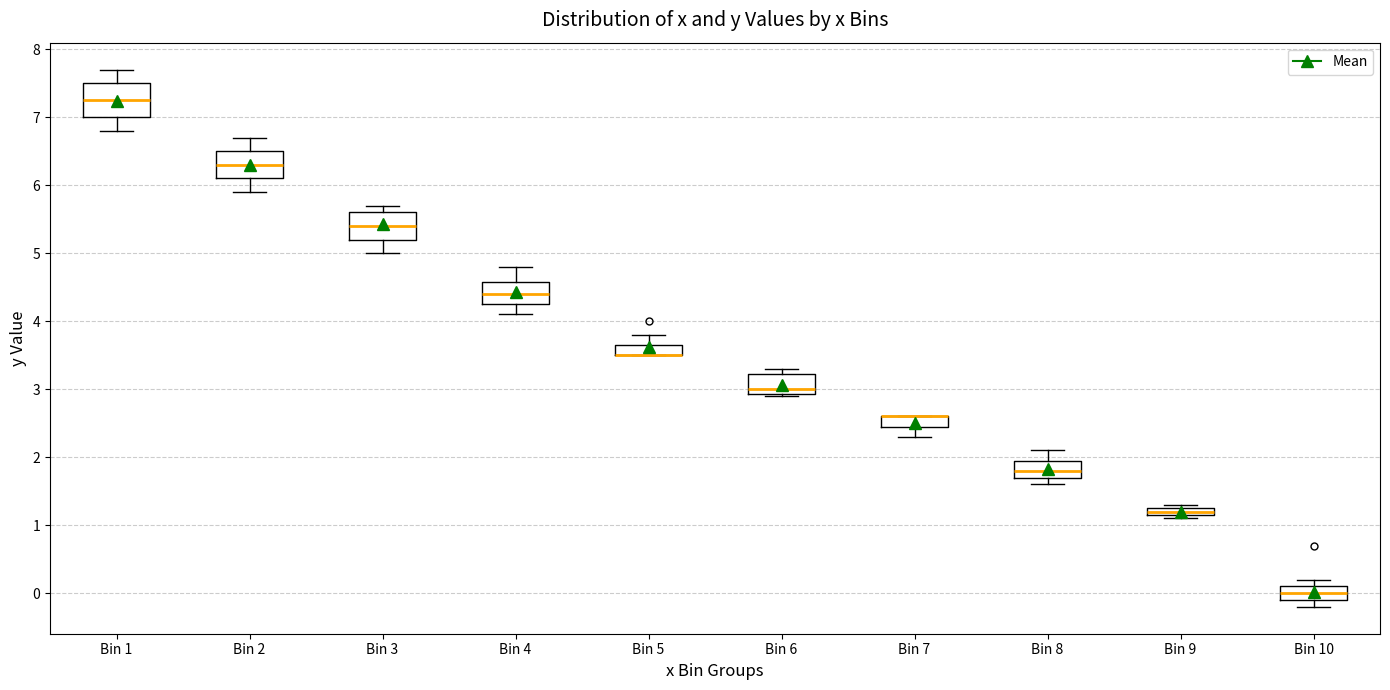

Where does the upper whisker of the box for Bin 3 end on the y-axis? The values are not printed on the chart, so give them approximately, as read against the axis.

5.7